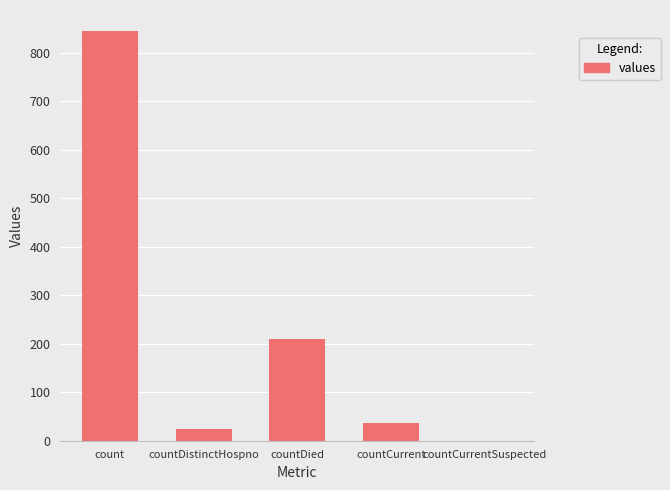

Approximately how many times larger is the value at count compared to countCurrent?

23.5